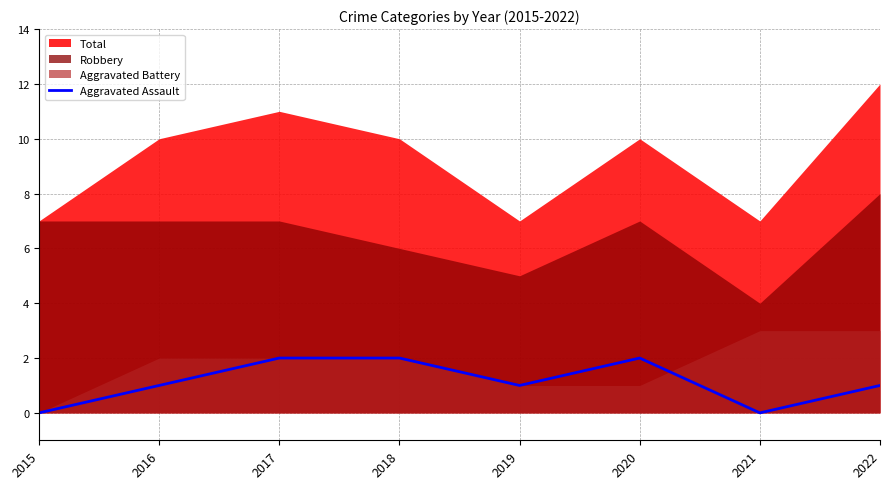

Is it true that Aggravated Assault equals 1 at 2017?

False